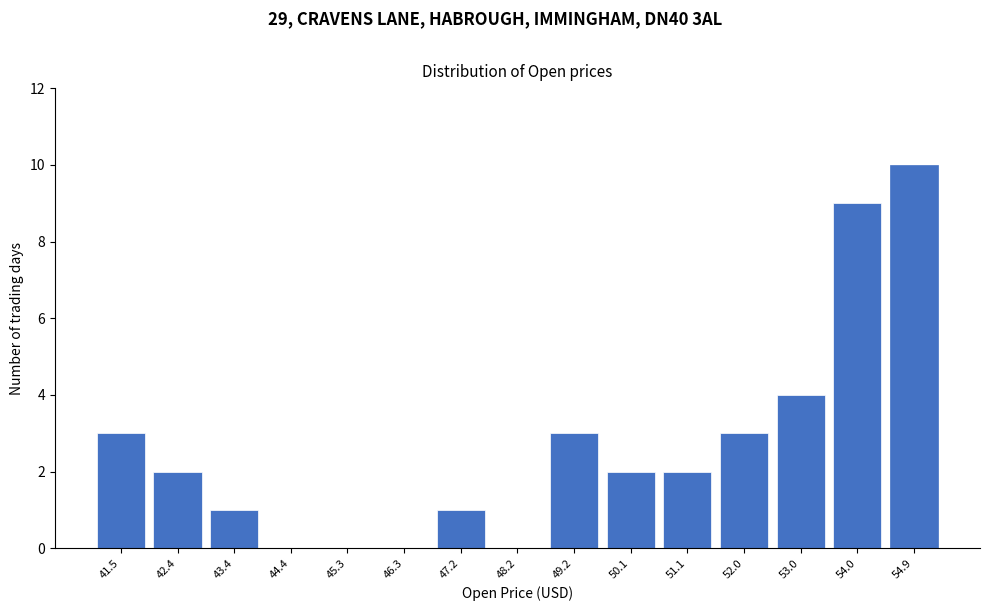

Reading left to right, extract all data points from this chart.

41.5=3	42.4=2	43.4=1	44.4=0	45.3=0	46.3=0	47.2=1	48.2=0	49.2=3	50.1=2	51.1=2	52.0=3	53.0=4	54.0=9	54.9=10